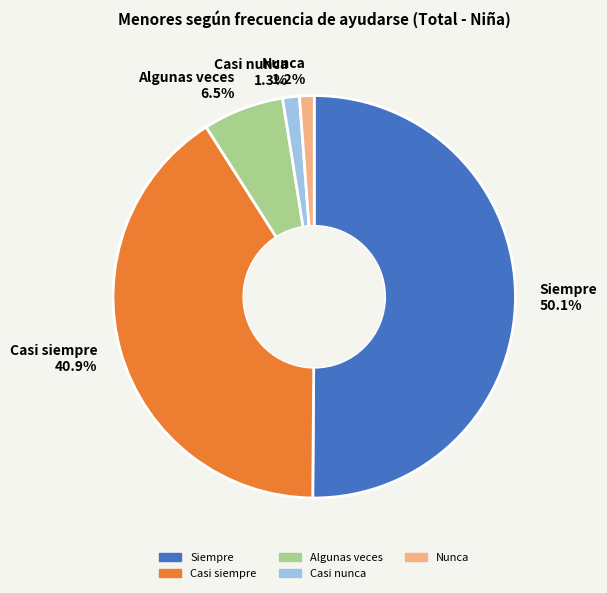

The Casi siempre slice represents 56% of the pie. True or false?

False